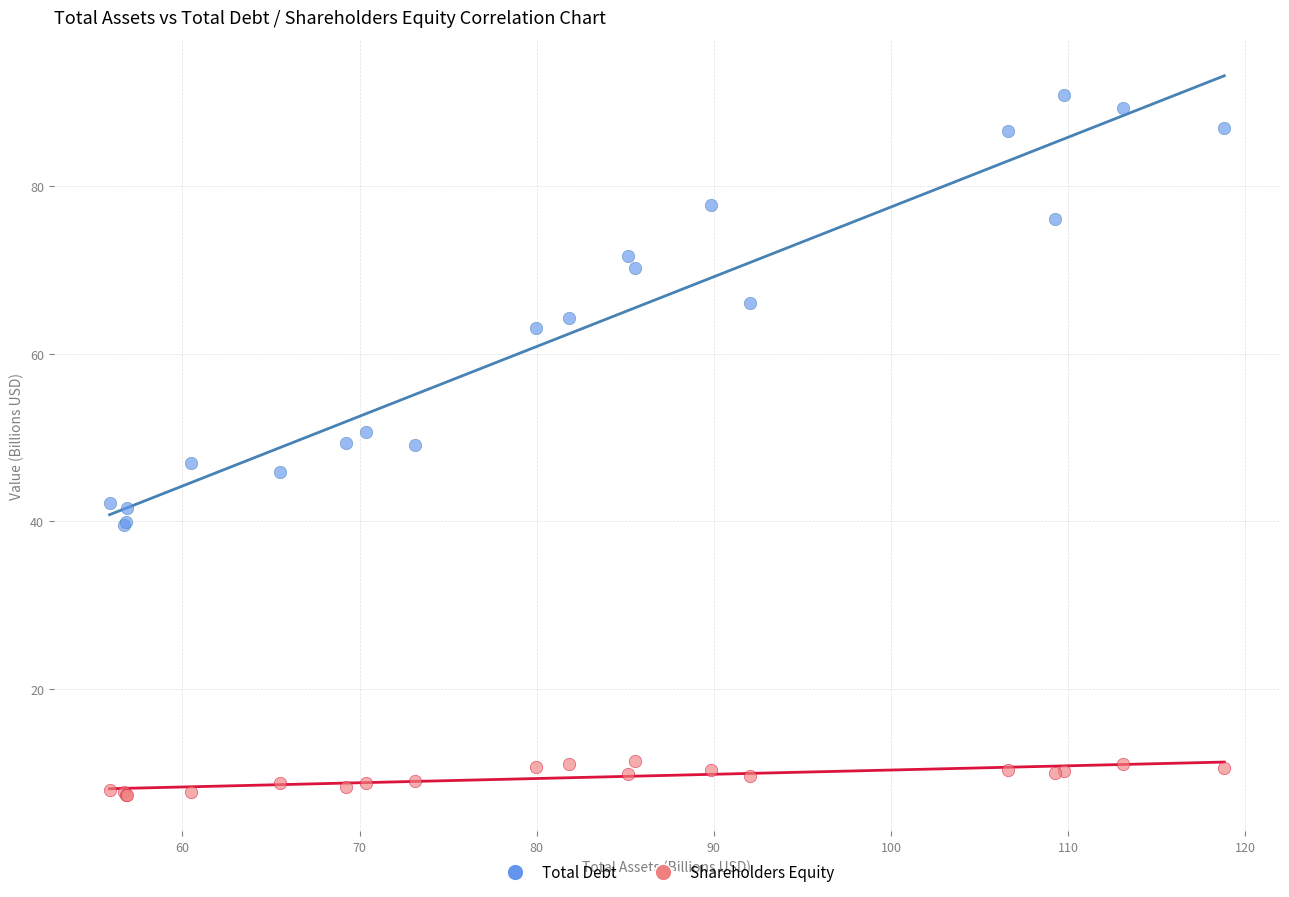

Which series contains the highest Y value?

Total Debt